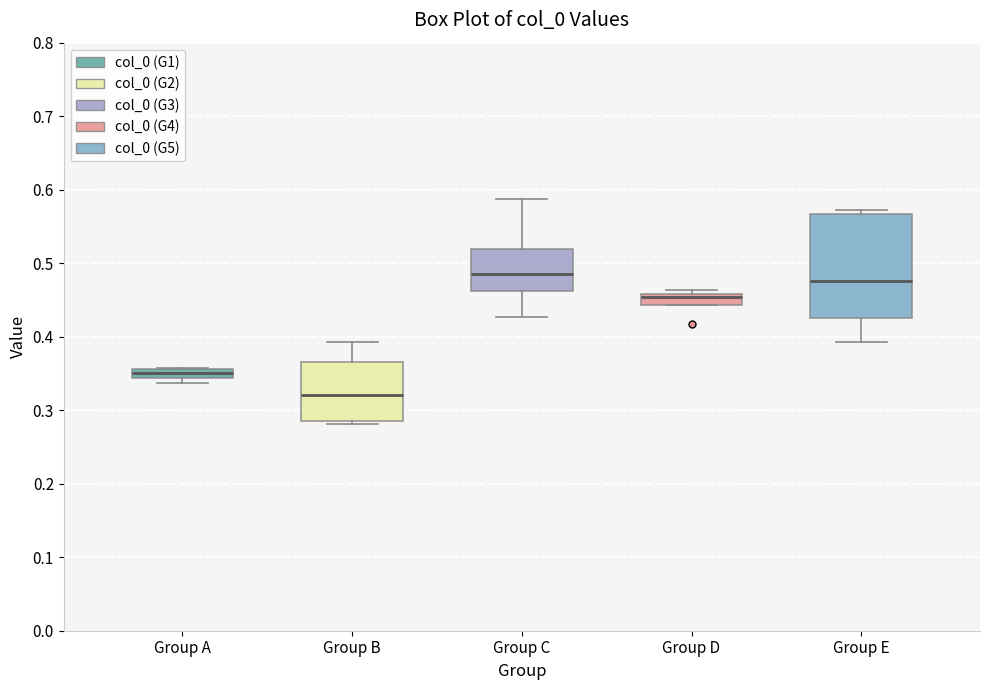

Comparing the boxes themselves (not the whiskers), which one is the tallest?

Group E